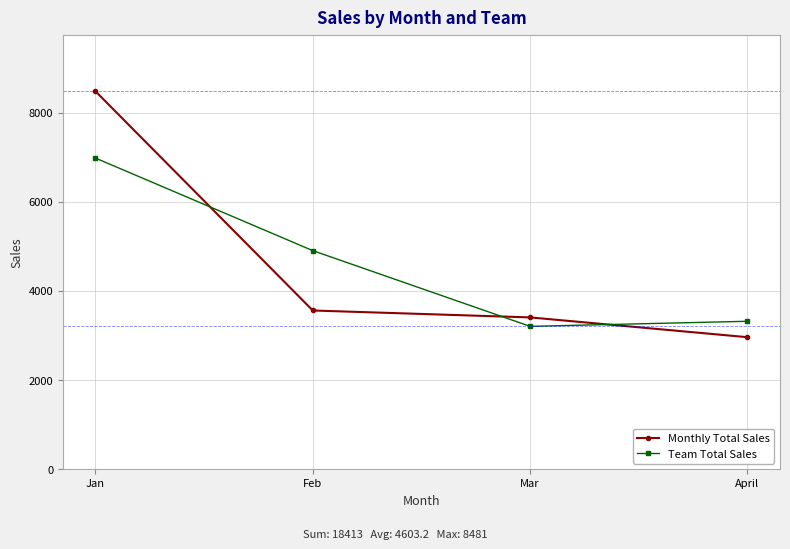

What is the minimum value shown in the chart?

2963